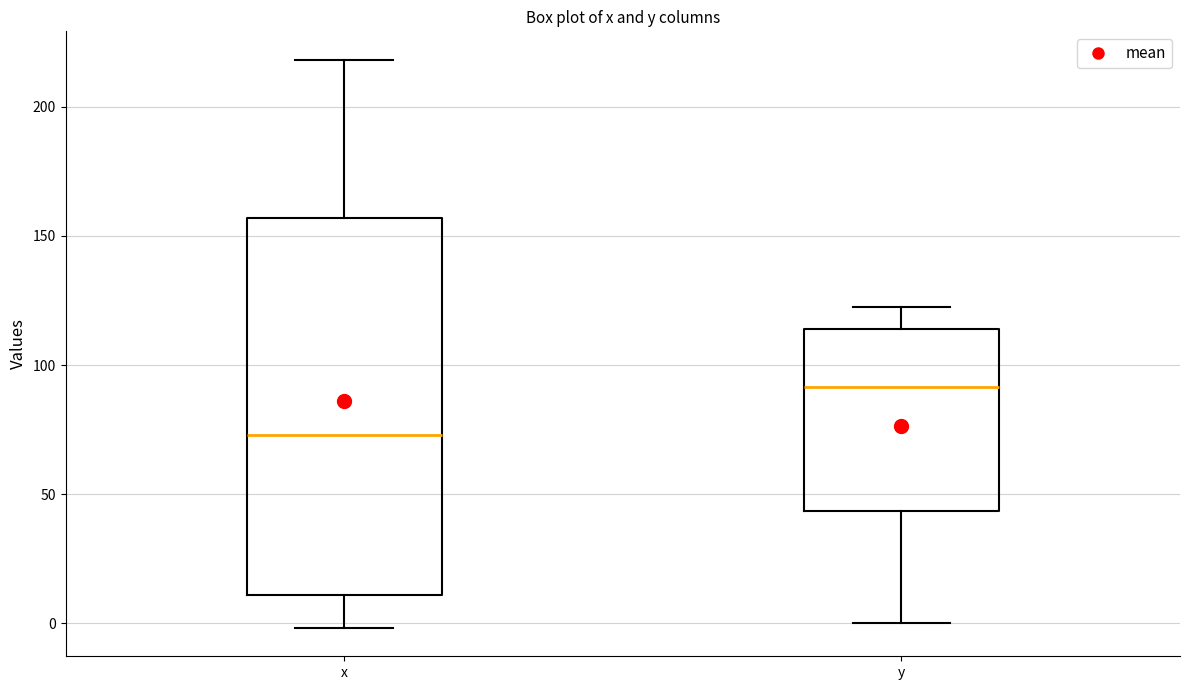

Reading left to right, transcribe this box plot: for each box, give where its median line is, the range the box spans, and where its two whiskers end, as read against the y-axis. The values are not printed on the chart, so give them approximately, as read against the axis.

x: median 75, box 10 to 155, whiskers 0 to 220
y: median 90, box 45 to 115, whiskers 0 to 125